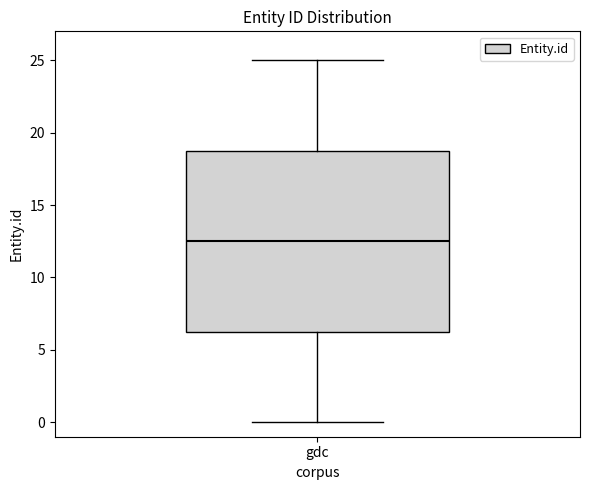

Transcribe this box plot: give where the median line is, the range the box spans, and where the two whiskers end, as read against the y-axis. The values are not printed on the chart, so give them approximately, as read against the axis.

median 12.5, box 6.5 to 19.0, whiskers 0.0 to 25.0